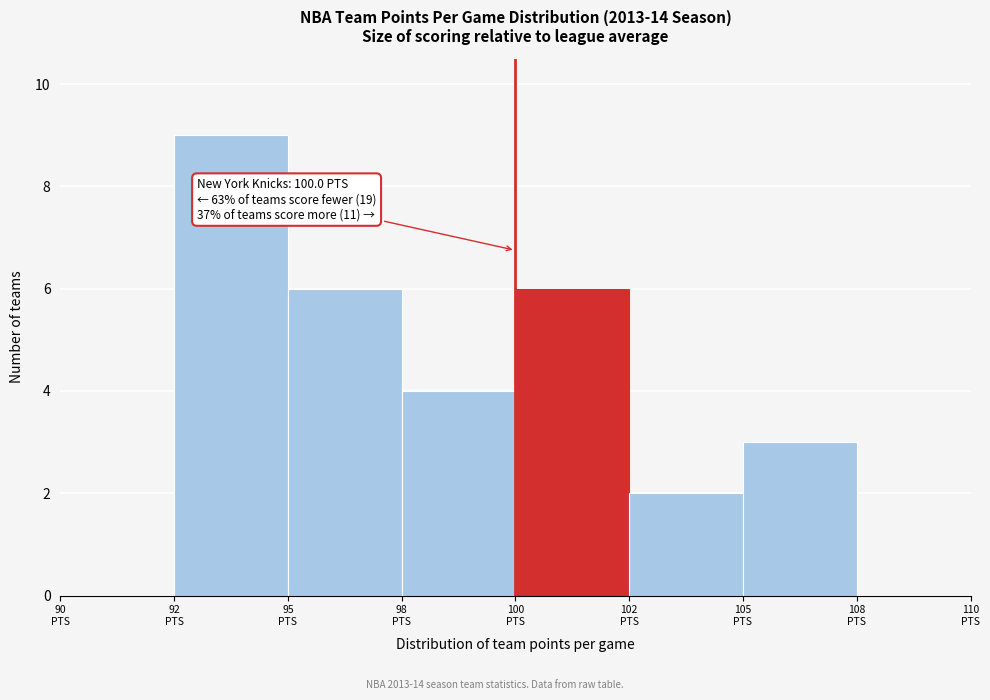

How many series are shown in this chart?

1